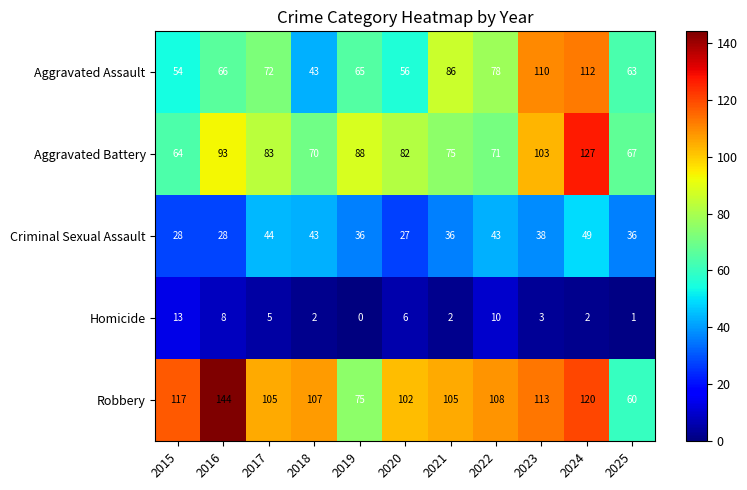

Which category has the highest value across all series?

2016